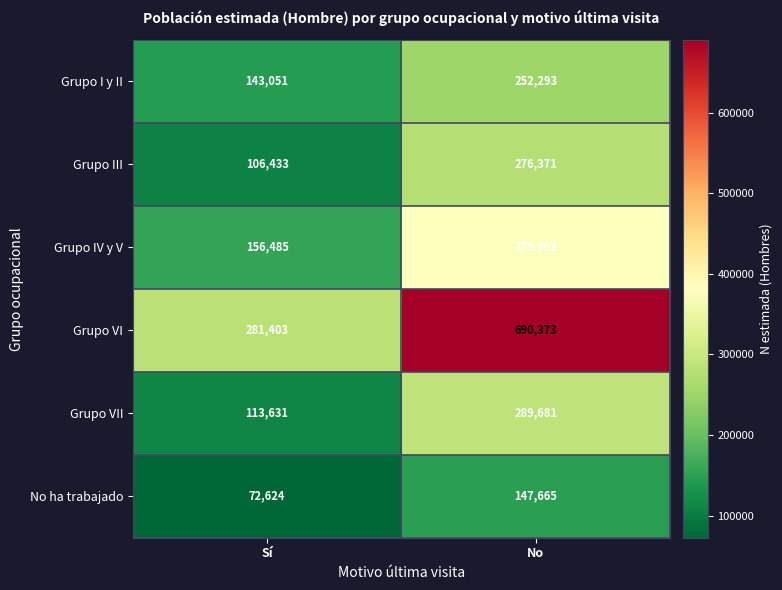

What value does the Grupo III series have at No?

276371